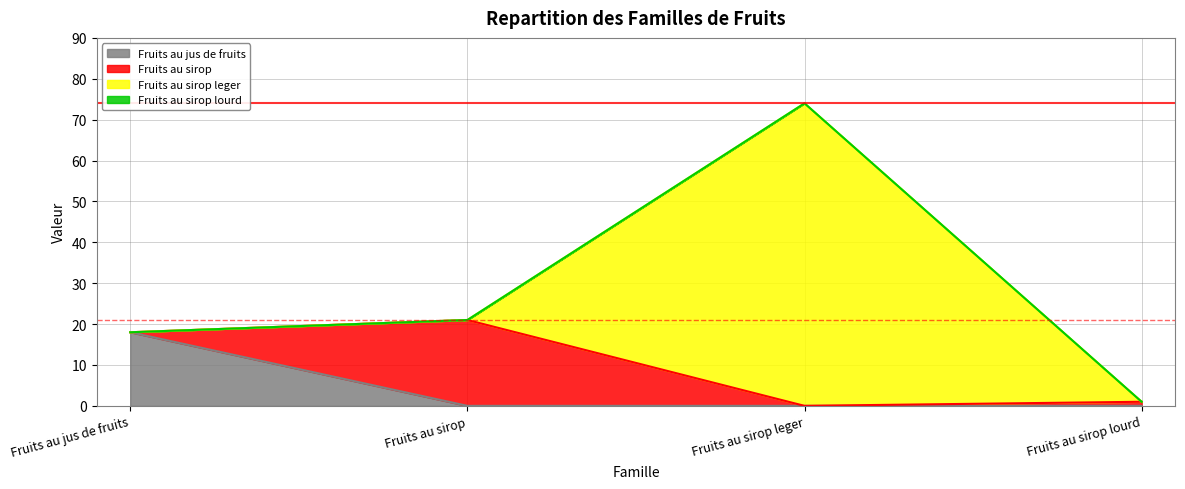

Which category has the lowest value in the Fruits au jus de fruits series?

Fruits au sirop